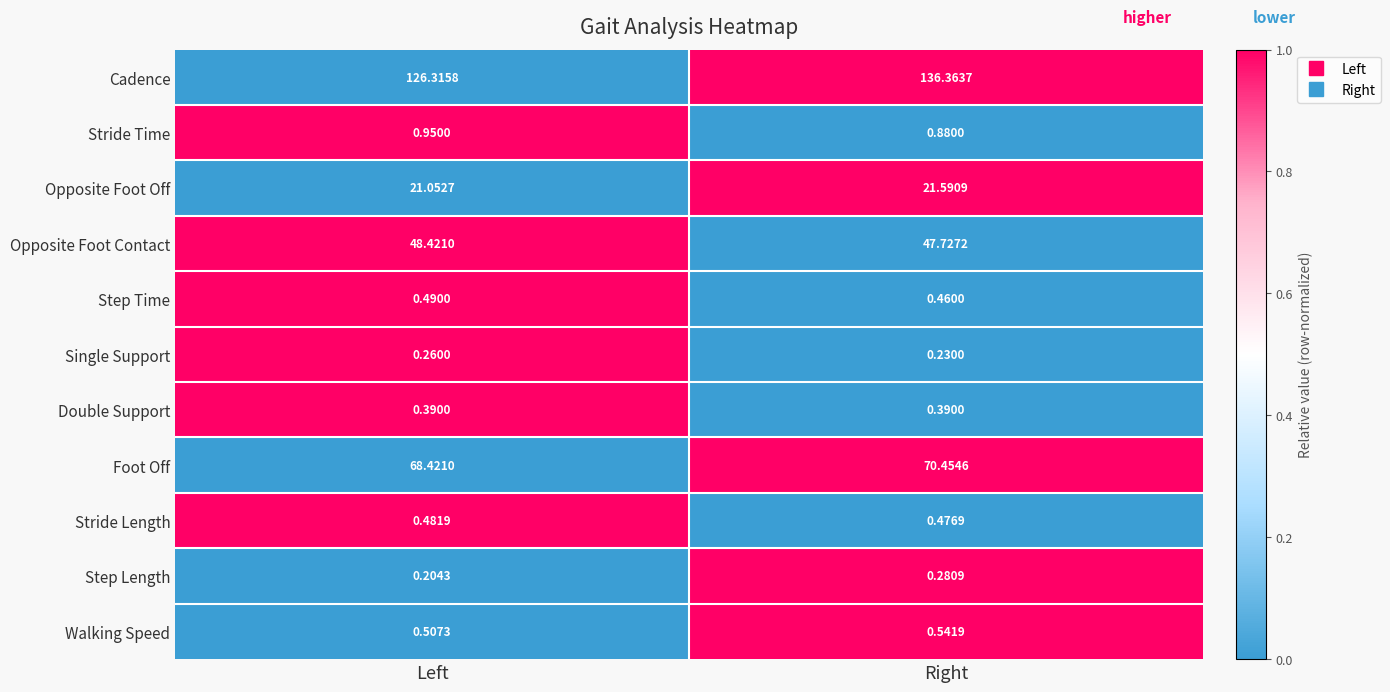

At which category is the sum across all series the highest?

Right